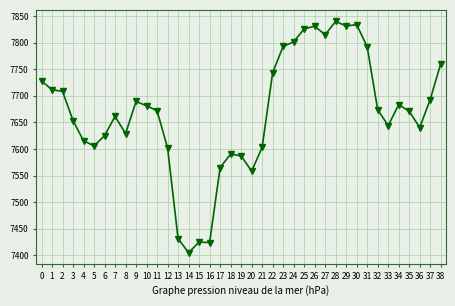

What is the ratio of the value at 0 to the value at 27?

1.0